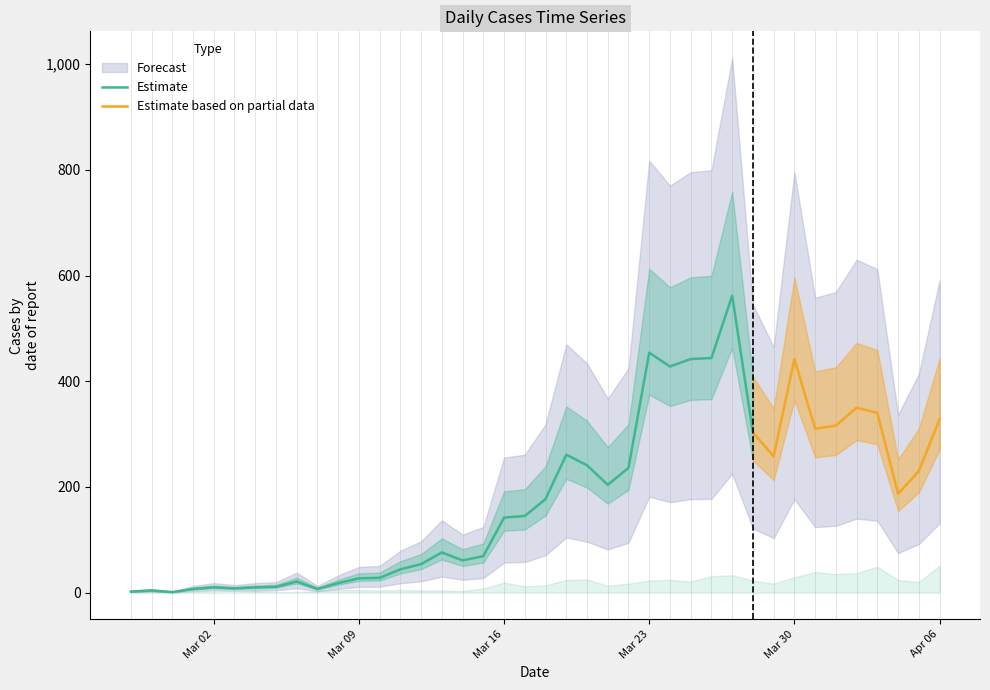

What is the difference between the maximum and second lowest values in the 0 series?

560